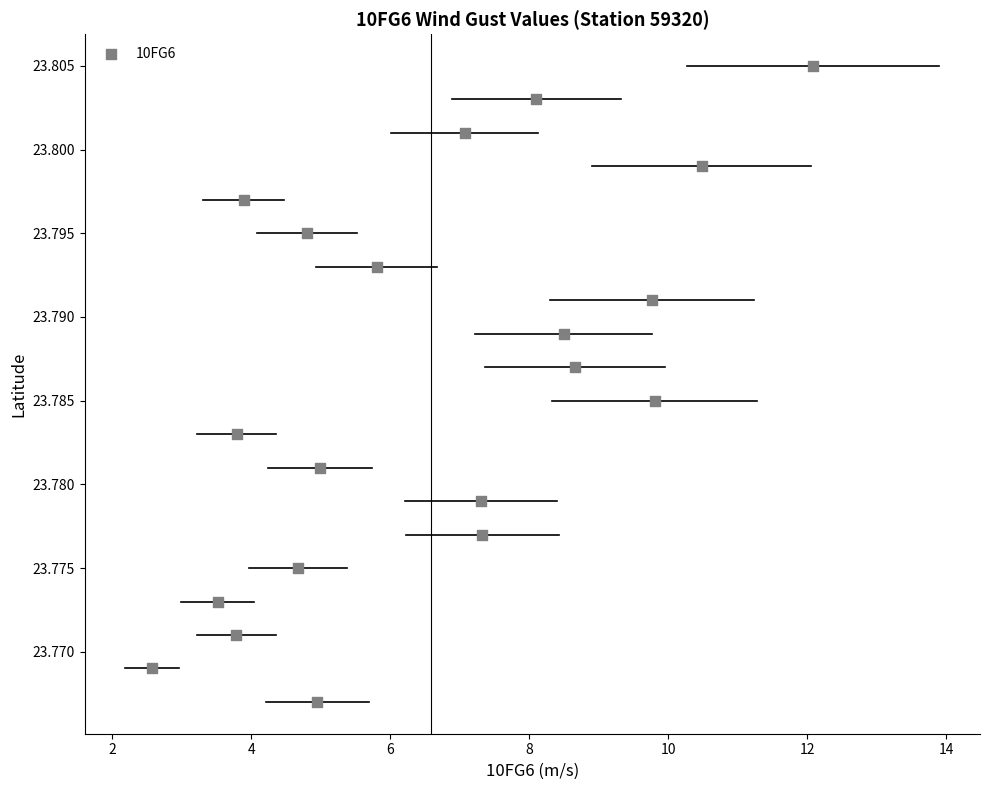

Count the number of points in this scatter plot.

20